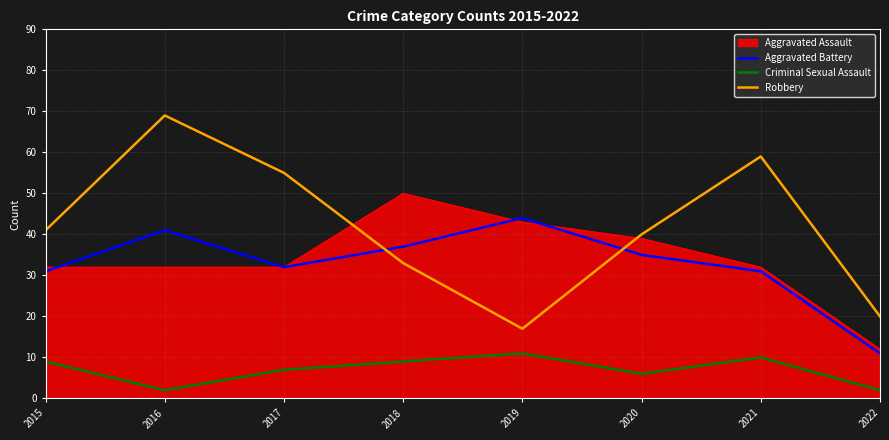

True or false: Aggravated Battery has a value of 11 at 2022.

True